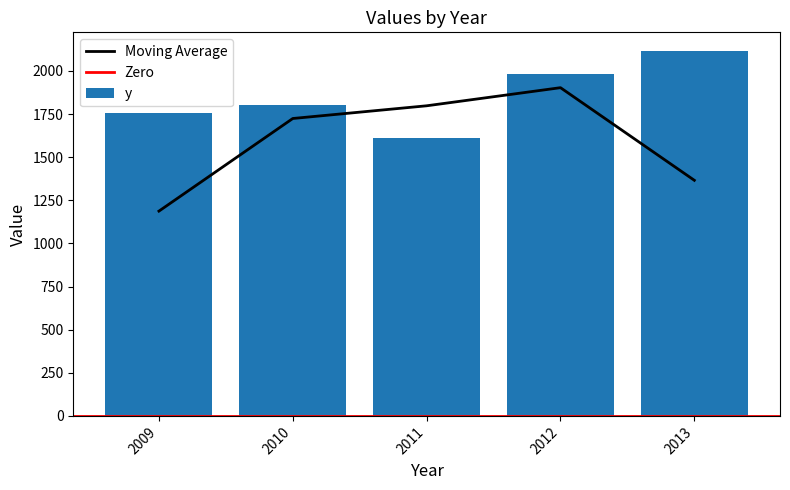

What is the value of the 5th bar from the left?

2118